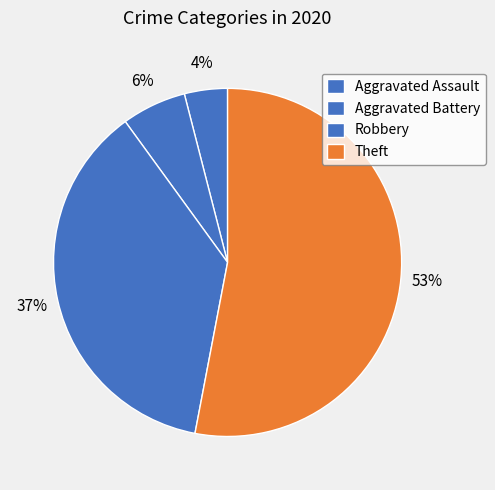

How many segments does this pie chart have?

4